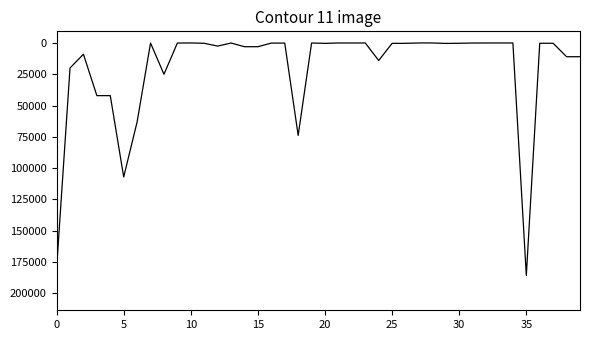

How many categories are shown in the chart?

40